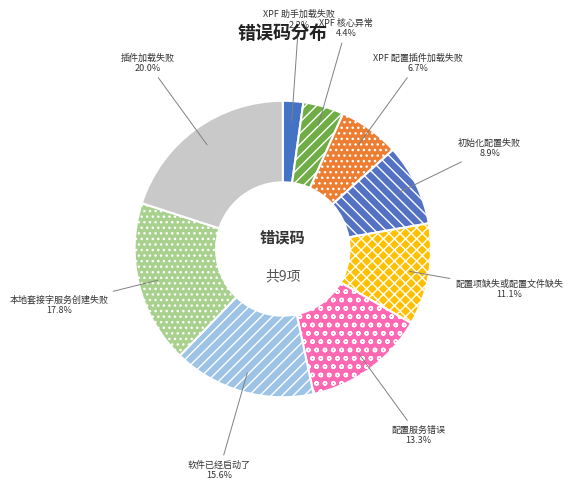

Does any single category account for the majority?

No